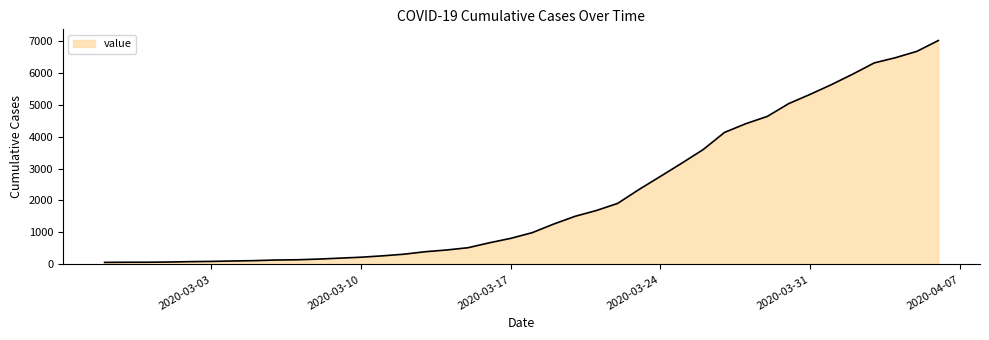

What is the greatest value displayed?

7004